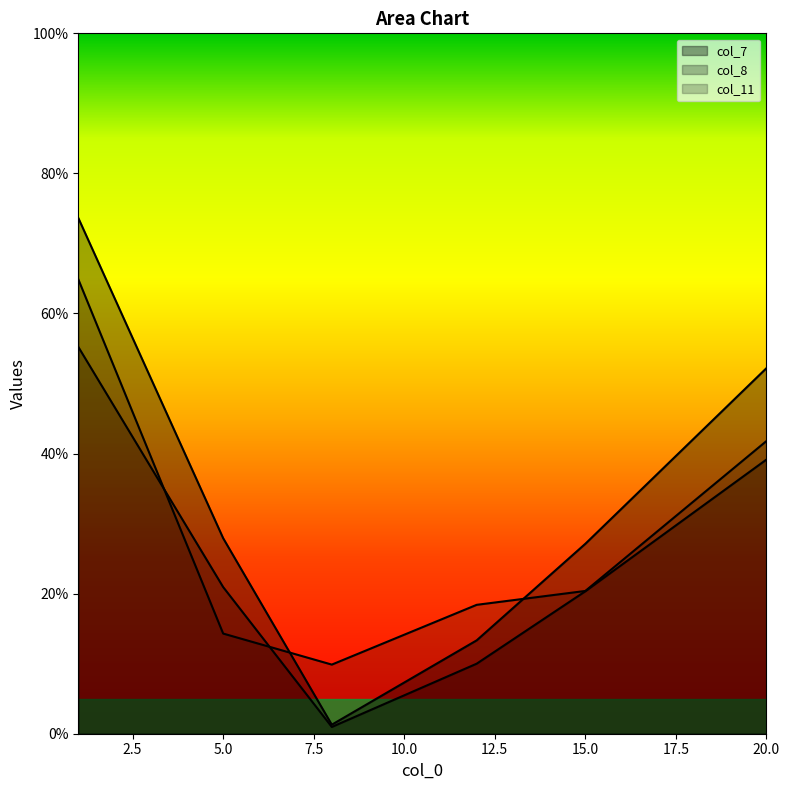

How many lines are shown in the chart?

3